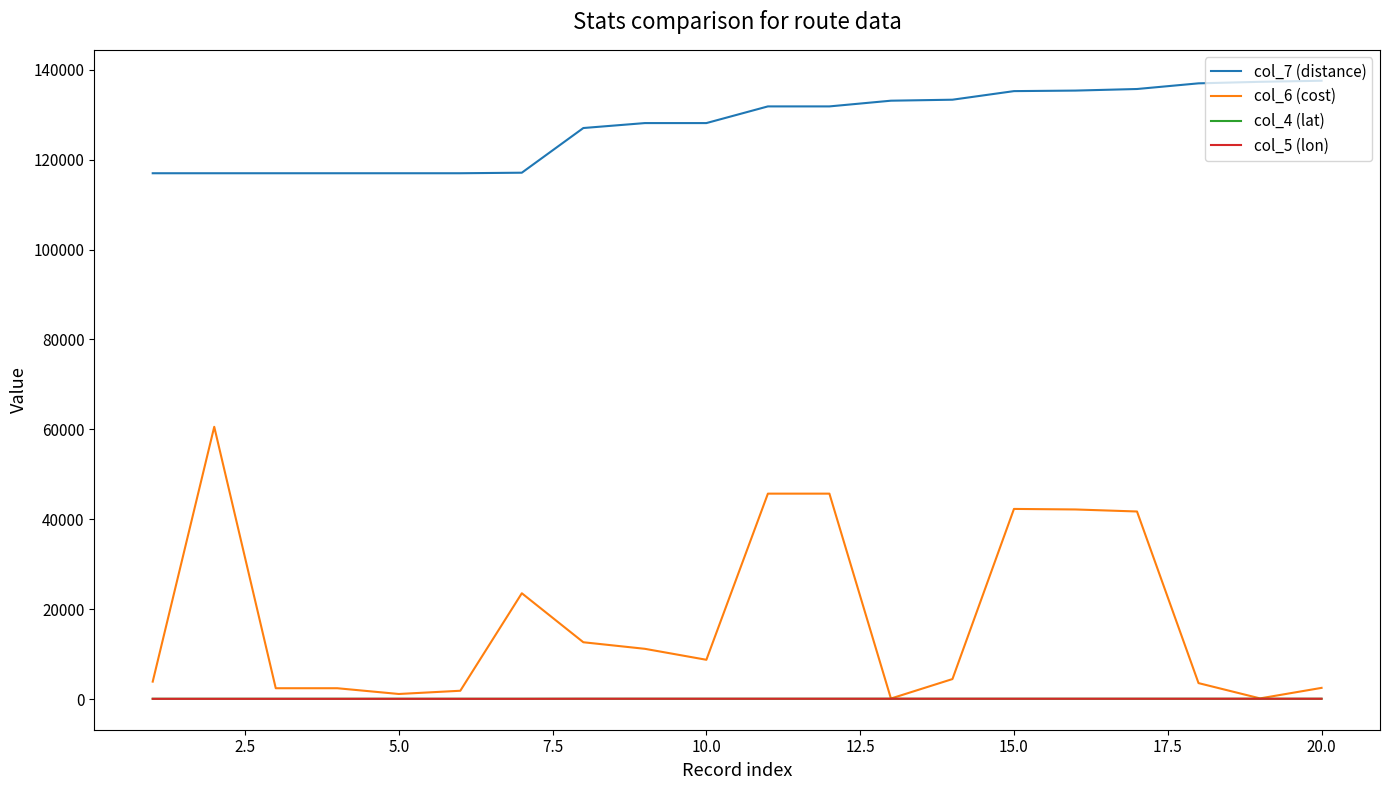

What is the minimum value shown in the chart?

44.9